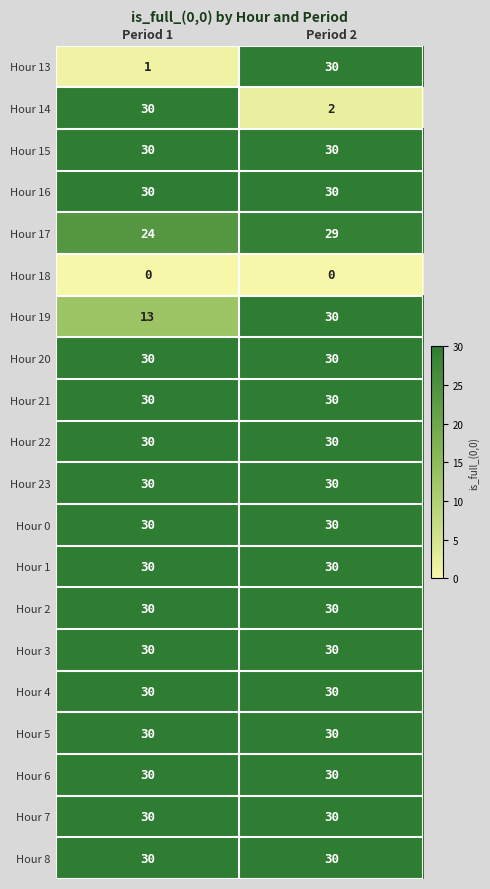

Which series has the widest spread of values?

Hour 13